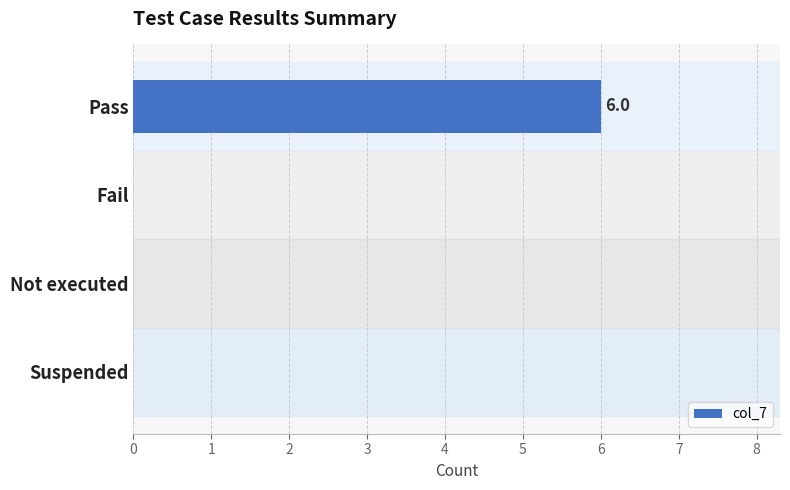

What is the maximum value shown in the chart?

6